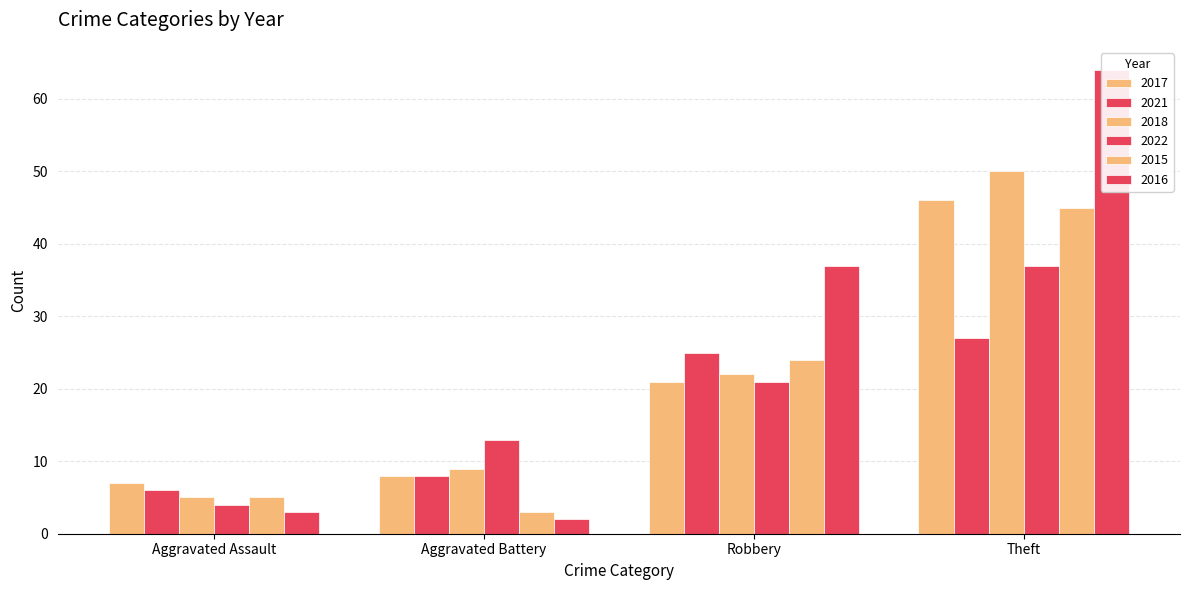

Which has a higher value, Robbery or Aggravated Battery?

Robbery